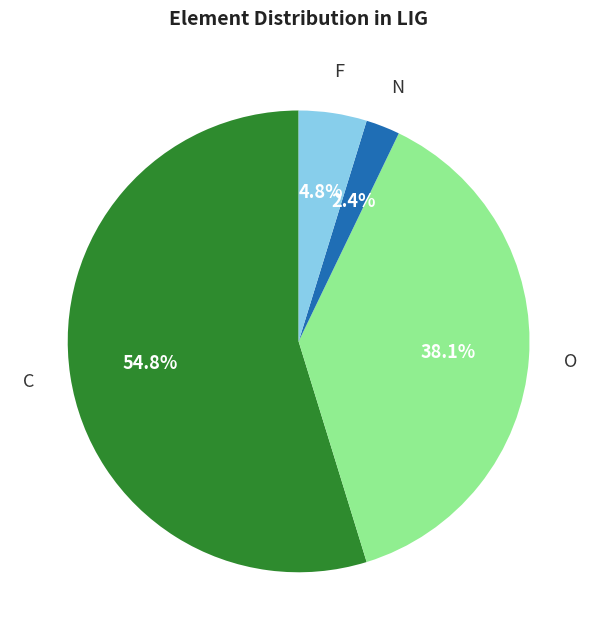

To the nearest percent, what is the average slice percentage?

25%